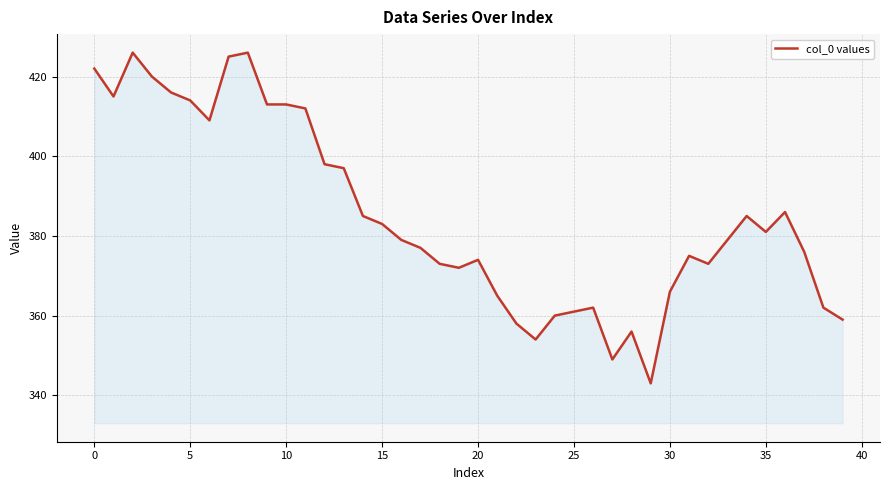

What is the greatest value displayed?

426